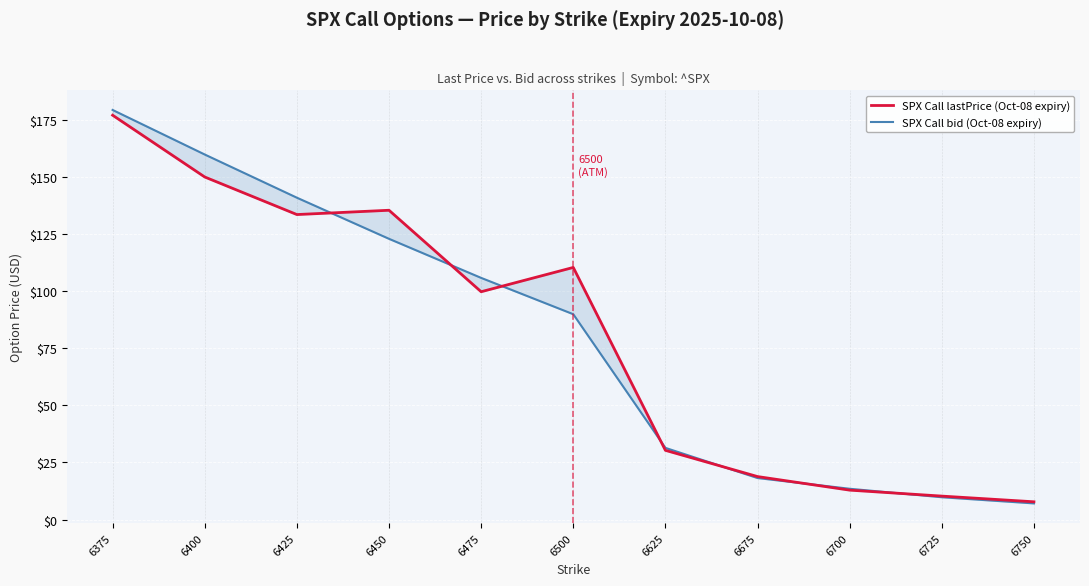

Where do SPX Call lastPrice (Oct-08 expiry) and SPX Call bid (Oct-08 expiry) first cross each other?

6425 and 6450